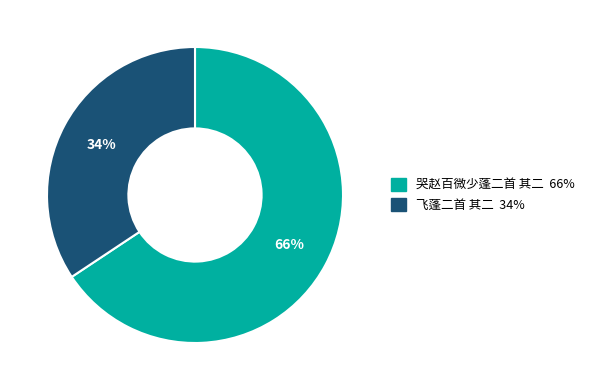

How many slices are in this pie chart?

2